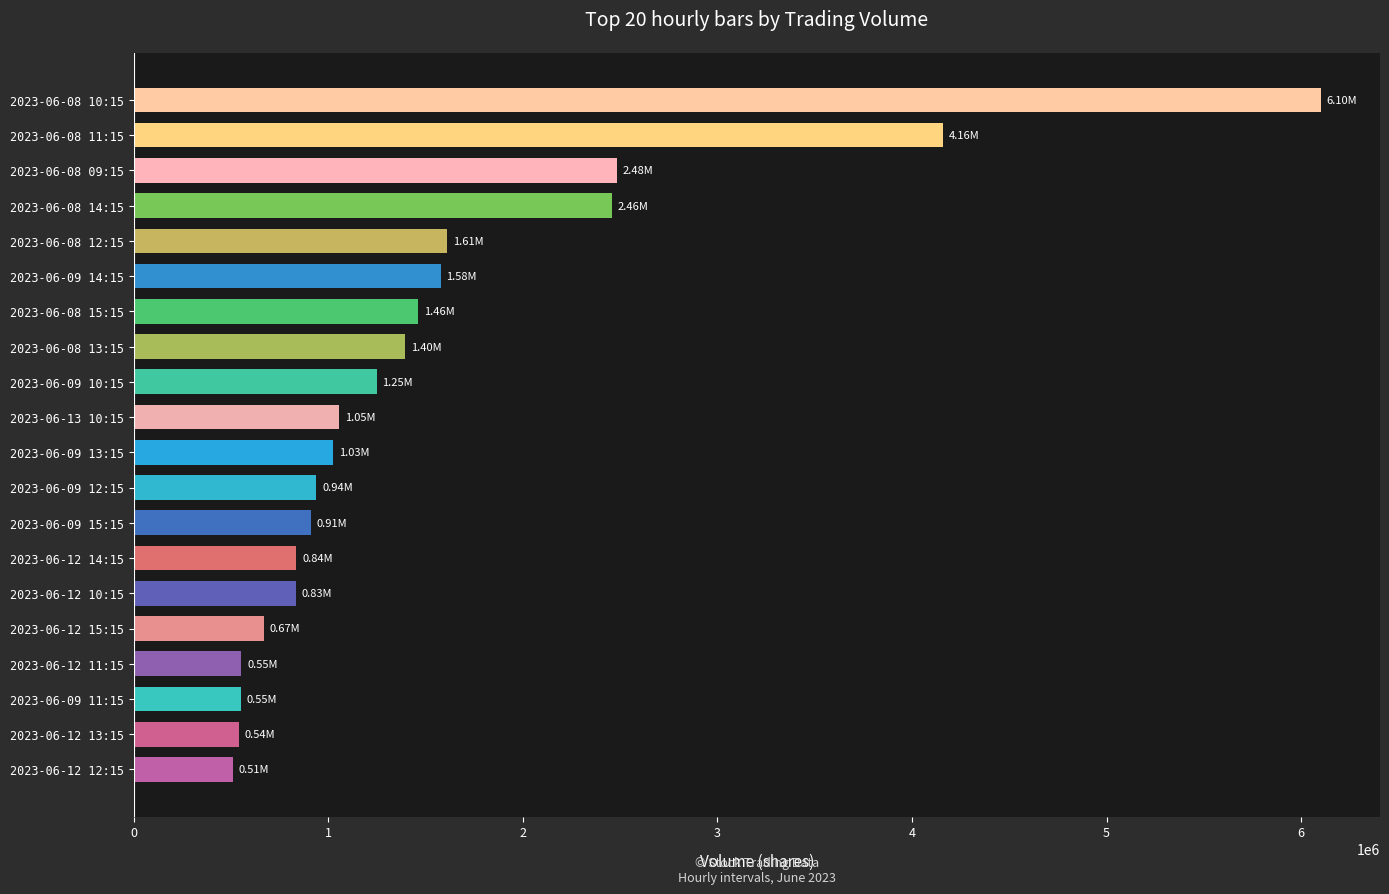

Between 2023-06-09 15:15 and 2023-06-08 12:15, which is larger?

2023-06-08 12:15